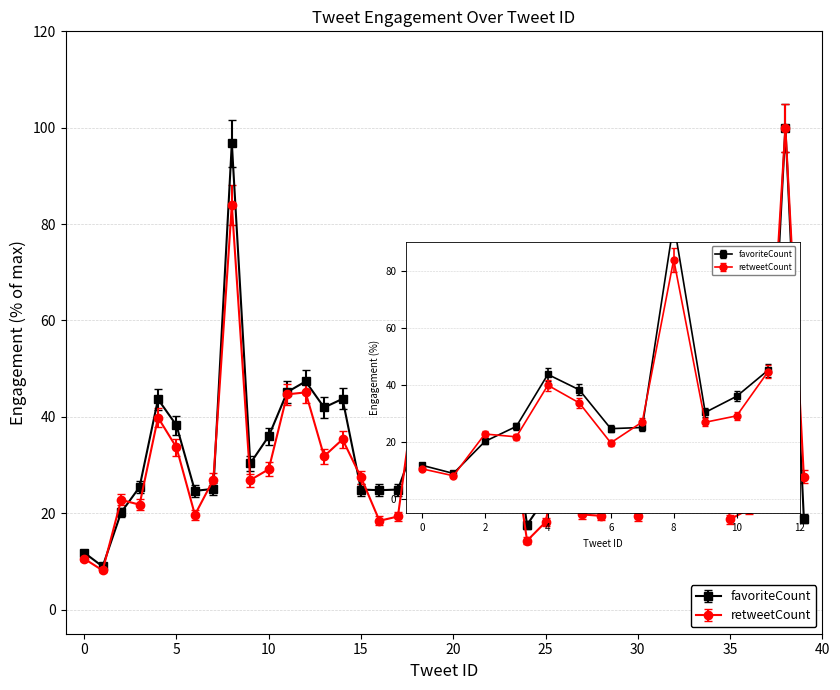

True or false: retweetCount has more than 2 interior local peaks.

True